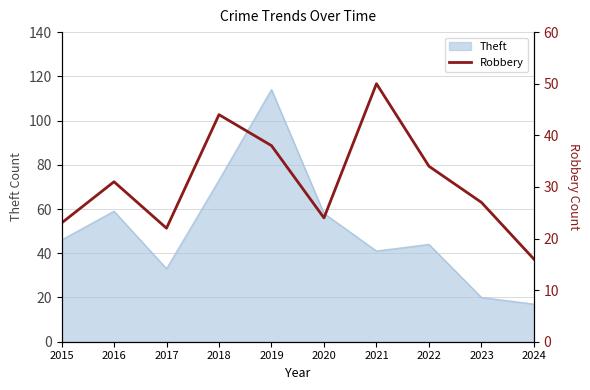

True or false: Theft has a value of 17 at 2024.

True